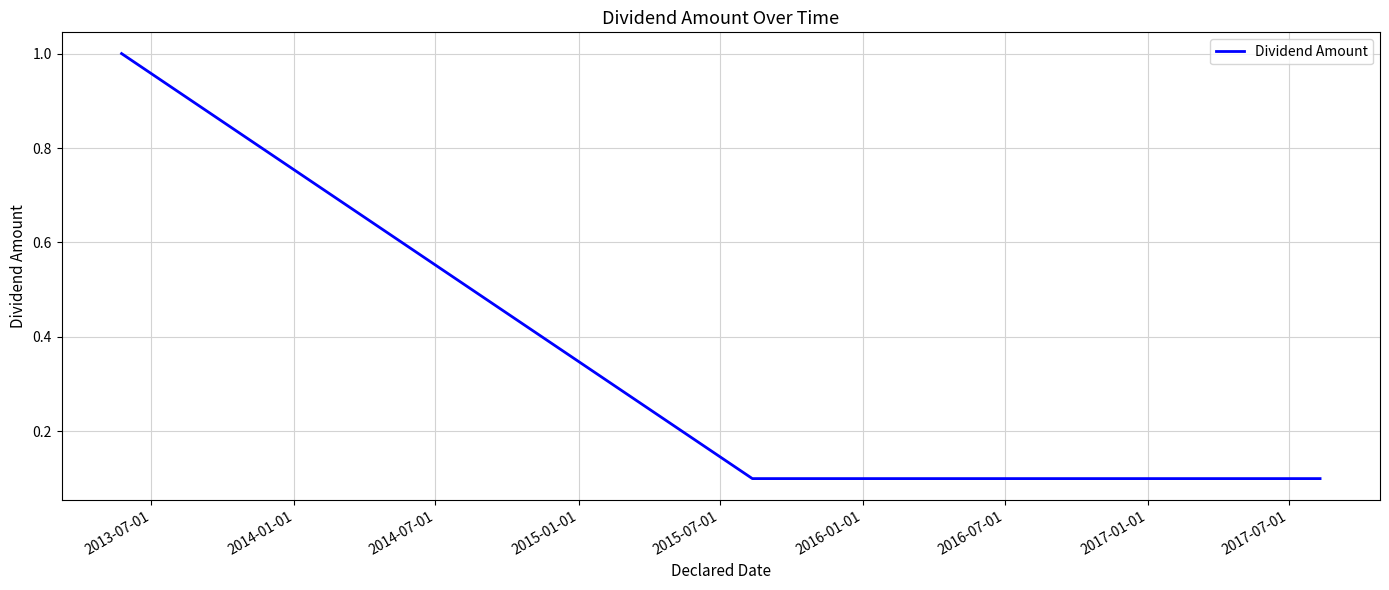

What is the greatest value displayed?

1.0